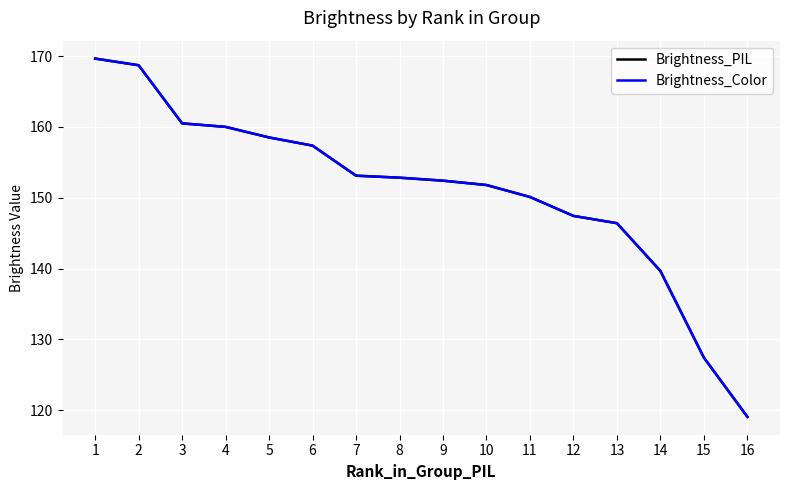

What is the difference between the Brightness_Color values at 9 and 12?

5.0